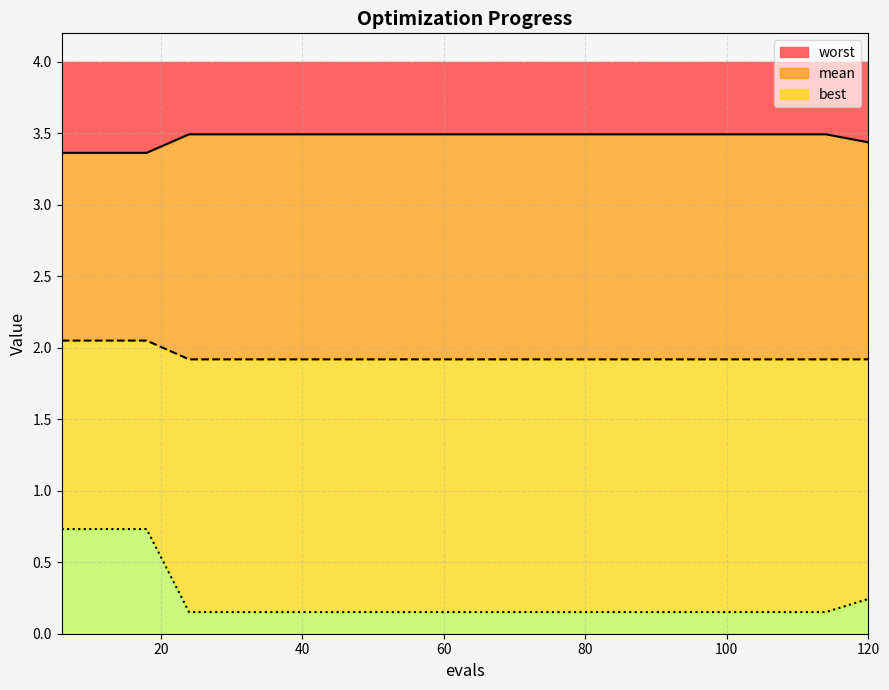

Reading left to right, extract all data points from this chart.

mean: 2.1	2.1	2.1	1.9	1.9	1.9	1.9	1.9	1.9	1.9	1.9	1.9	1.9	1.9	1.9	1.9	1.9	1.9	1.9	1.9
best: 0.7	0.7	0.7	0.2	0.2	0.2	0.2	0.2	0.2	0.2	0.2	0.2	0.2	0.2	0.2	0.2	0.2	0.2	0.2	0.2
worst: 3.4	3.4	3.4	3.5	3.5	3.5	3.5	3.5	3.5	3.5	3.5	3.5	3.5	3.5	3.5	3.5	3.5	3.5	3.5	3.4